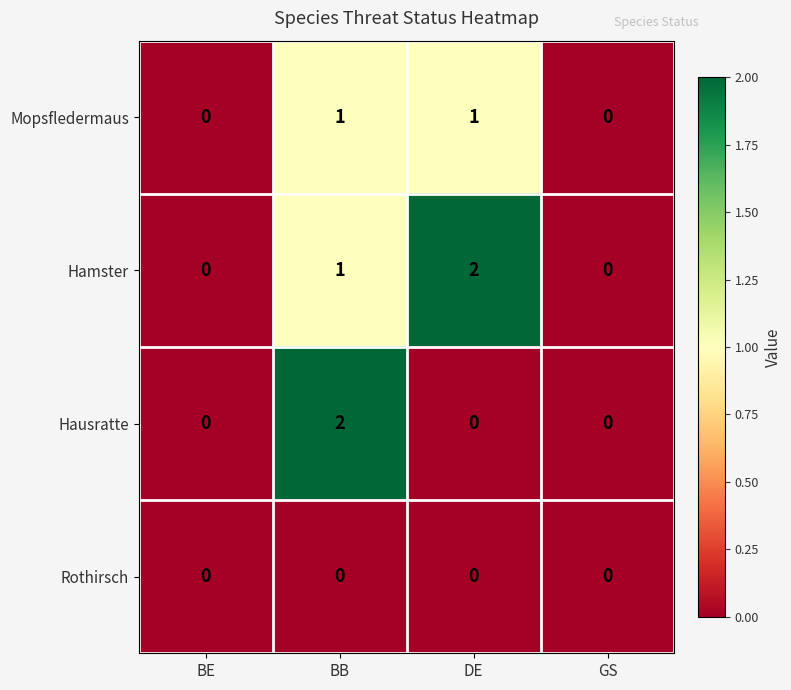

Reading left to right, extract all data points from this chart.

Mopsfledermaus: 0	1	1	0
Hamster: 0	1	2	0
Hausratte: 0	2	0	0
Rothirsch: 0	0	0	0